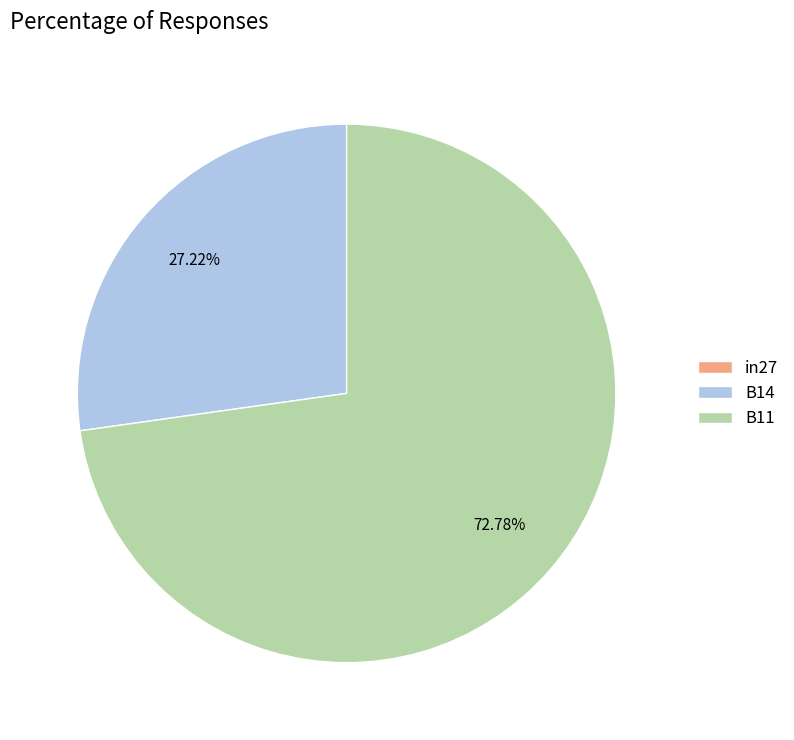

To the nearest percent, what portion does B11 represent?

73%